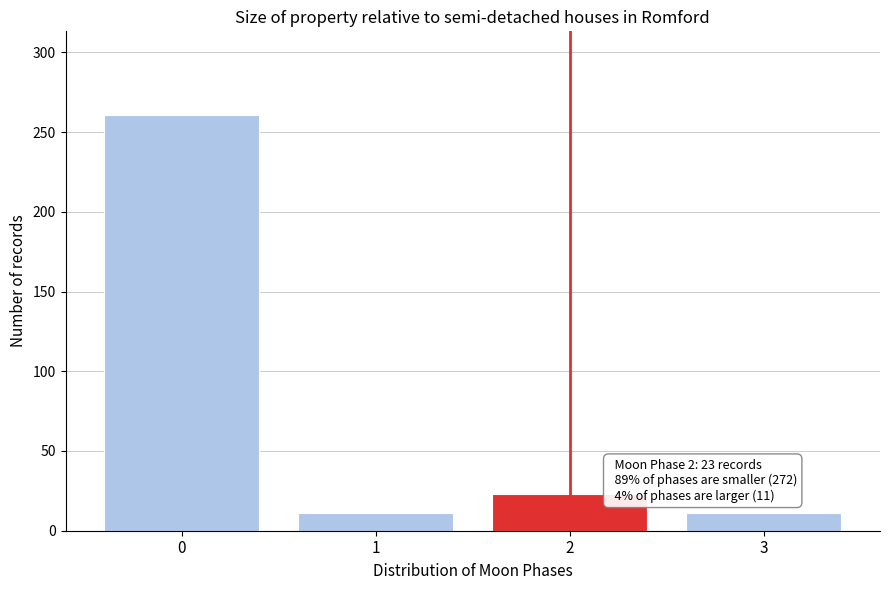

Over which range of the x-axis is the bar tallest?

-0.5 to 0.5